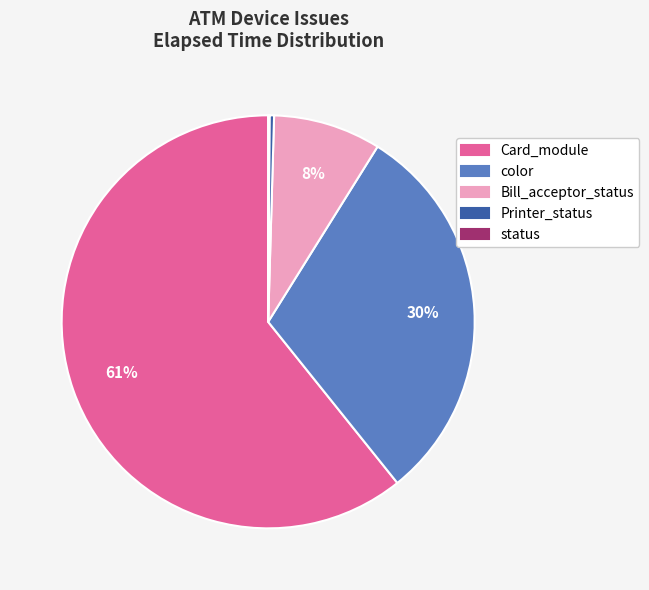

True or false: Card_module accounts for 61% of the total.

True